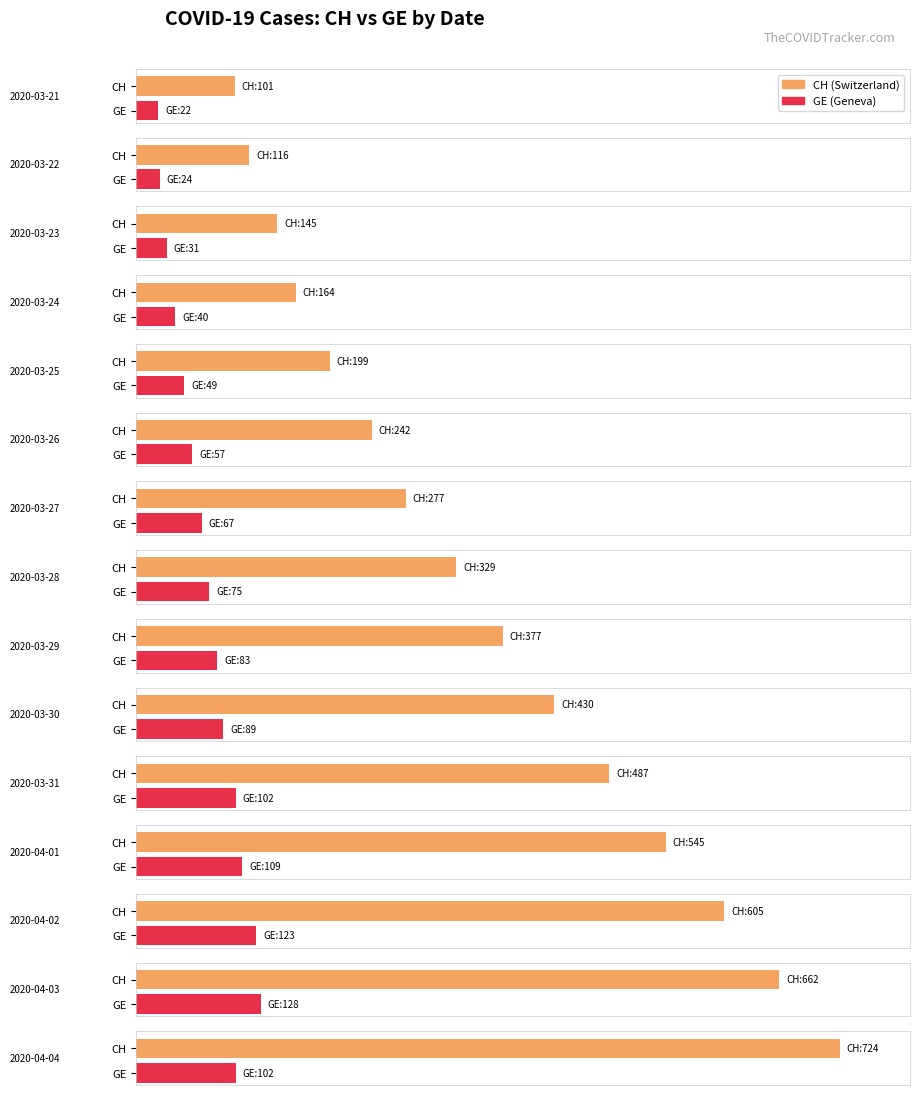

At which label is GE closest to 64?

2020-03-27